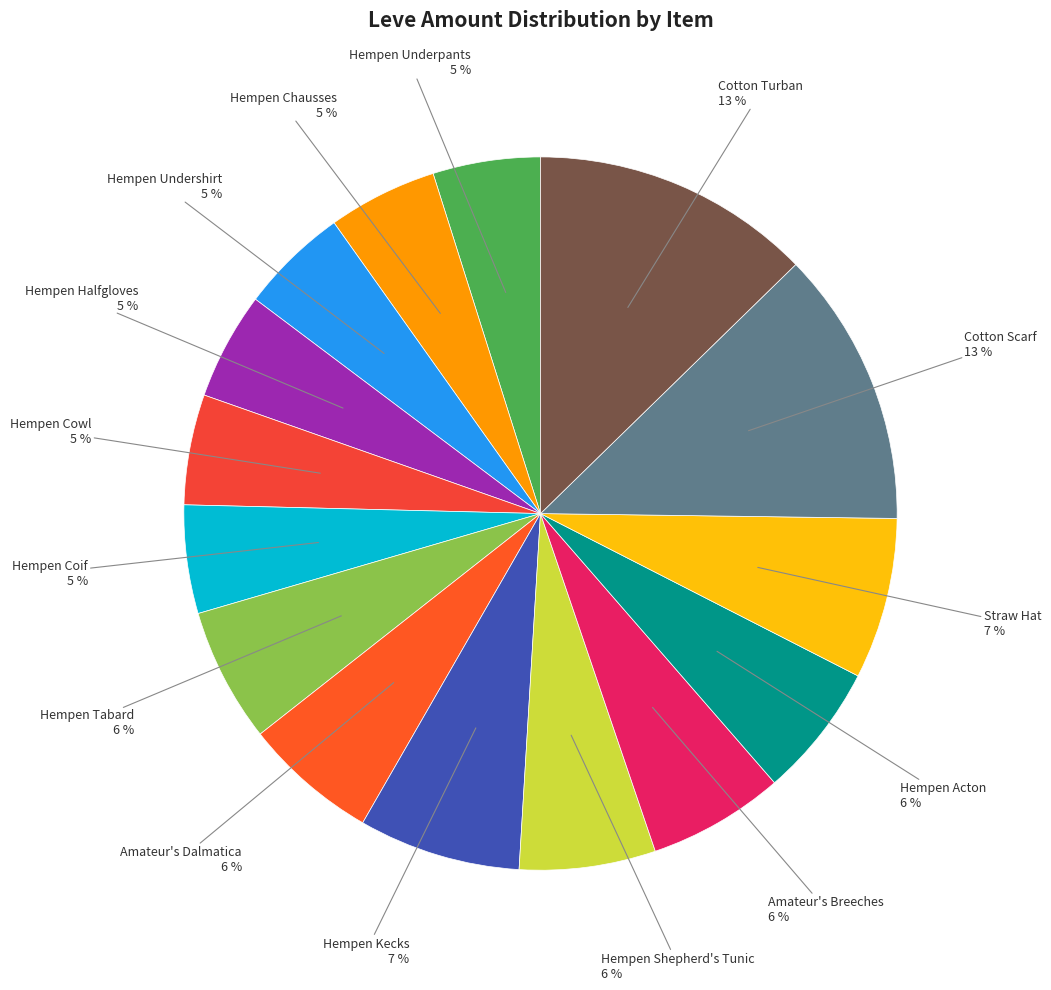

Does Hempen Cowl represent more than half of the total?

No